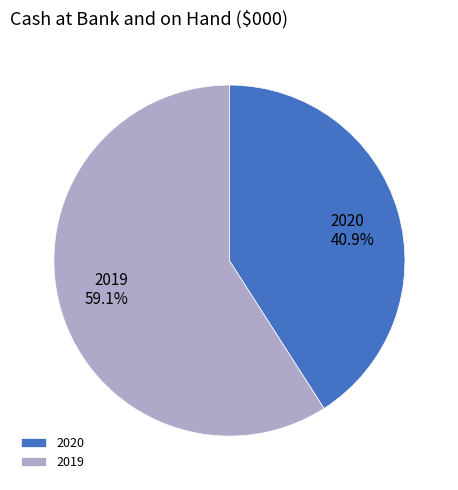

To the nearest percent, what is the average slice percentage?

50%